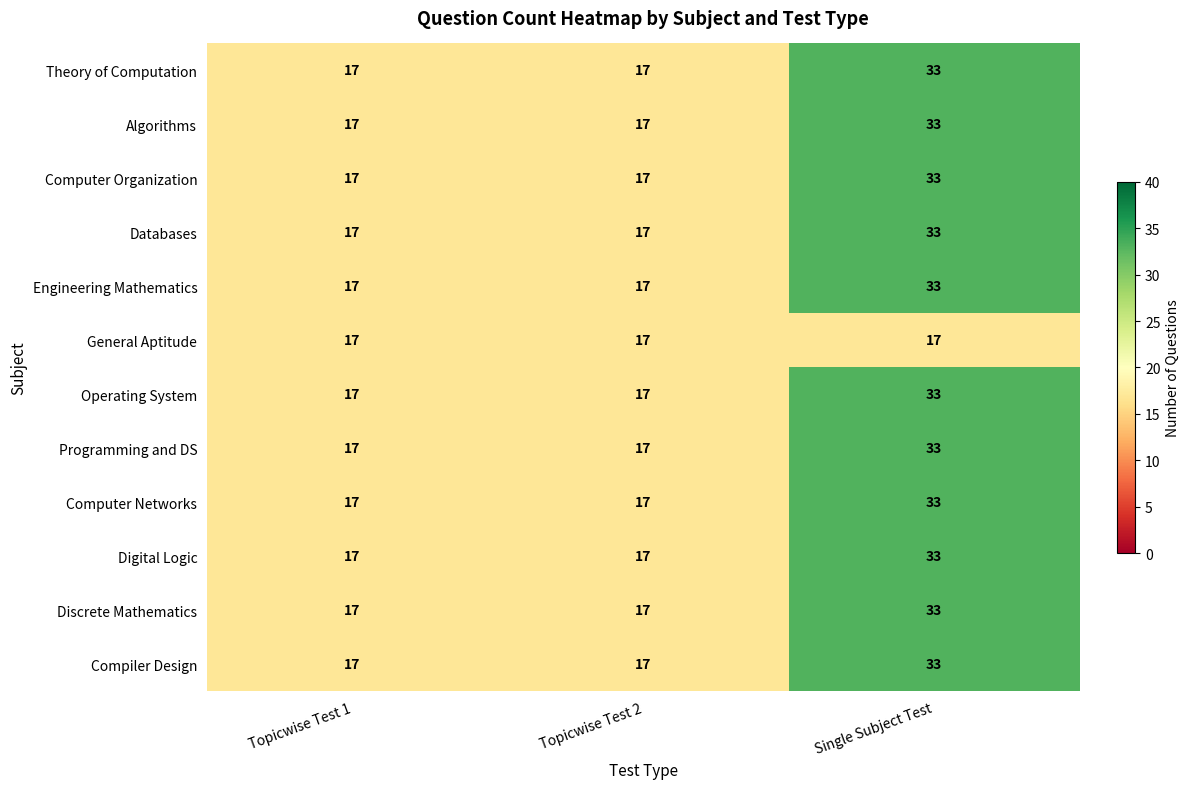

At how many categories does at least one series exceed 31?

1